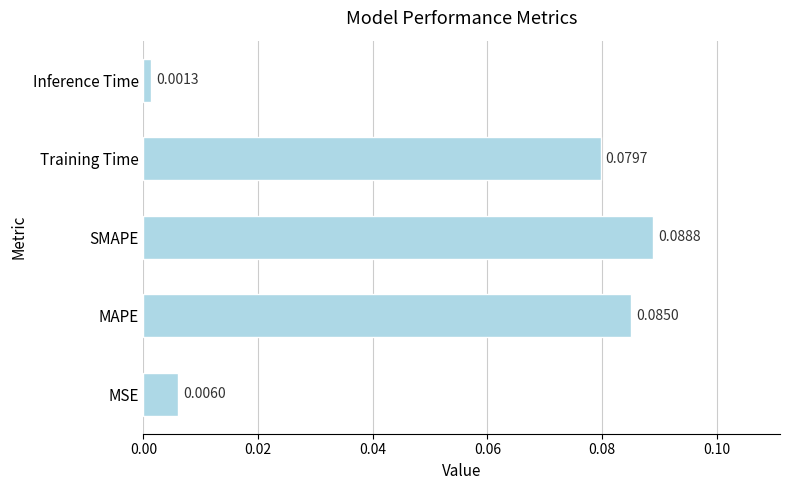

Where is the data nearest to the value 0?

Inference Time